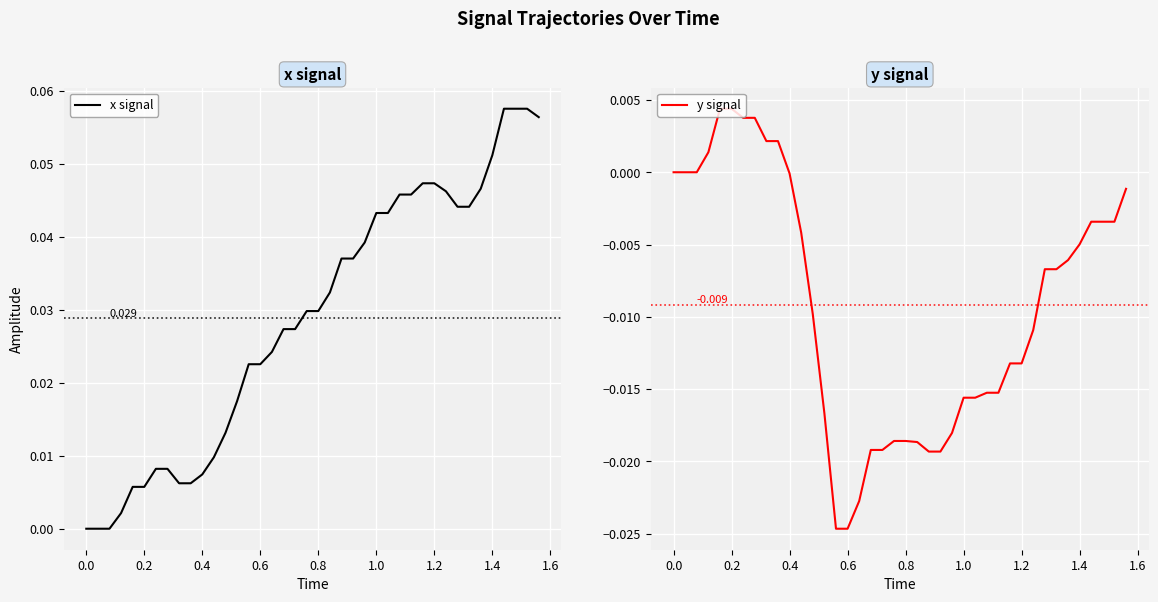

Which series has the largest total across all categories?

x signal